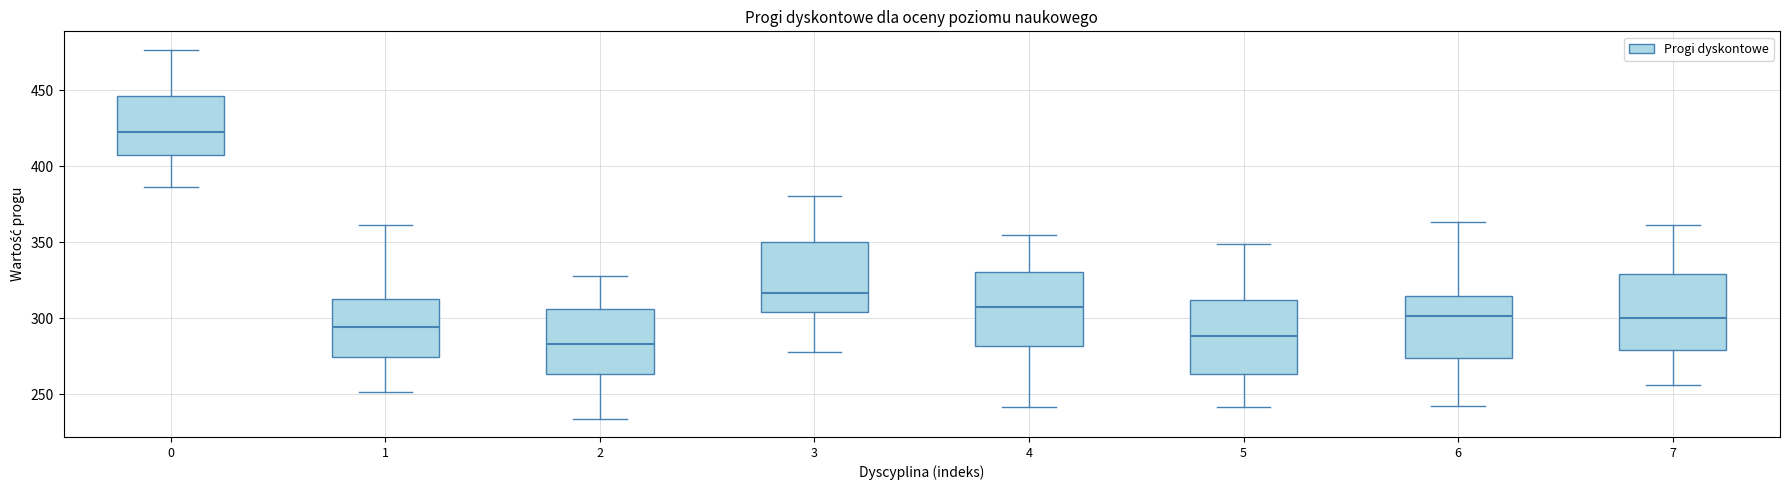

Reading left to right, read every box against the y-axis: the position of its median line, the range the box covers, and the ends of its whiskers. The values are not printed on the chart, so give them approximately, as read against the axis.

0: median 420, box 405 to 445, whiskers 385 to 475
1: median 295, box 275 to 315, whiskers 250 to 360
2: median 285, box 265 to 305, whiskers 235 to 330
3: median 315, box 305 to 350, whiskers 280 to 380
4: median 305, box 280 to 330, whiskers 240 to 355
5: median 290, box 265 to 310, whiskers 240 to 350
6: median 300, box 275 to 315, whiskers 240 to 365
7: median 300, box 280 to 330, whiskers 255 to 360